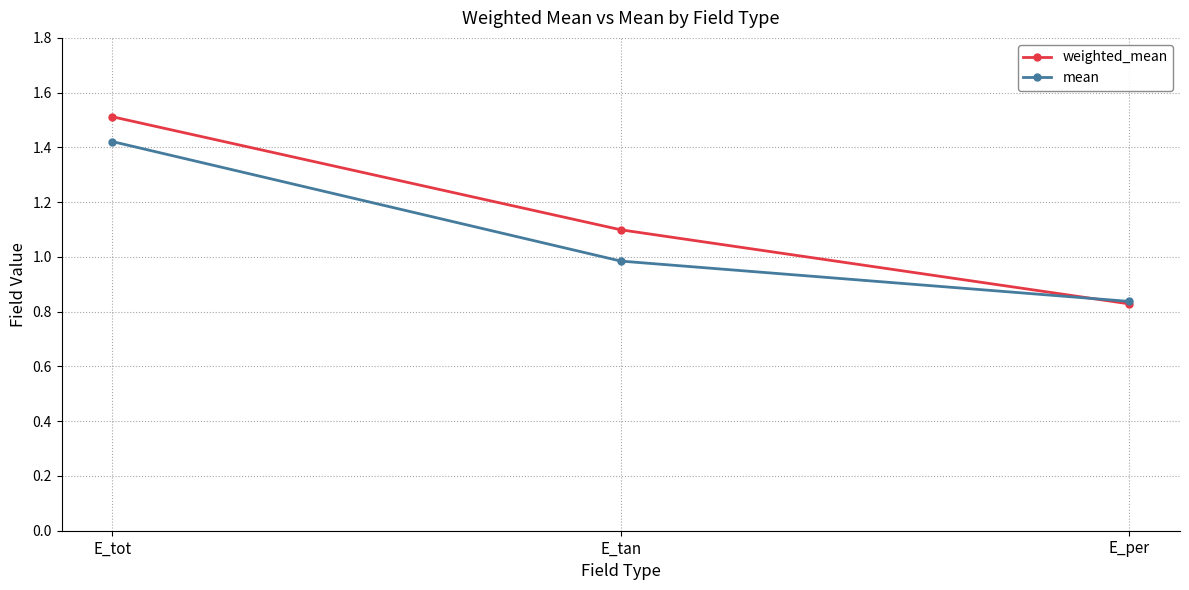

What is the sum of all mean values?

3.2